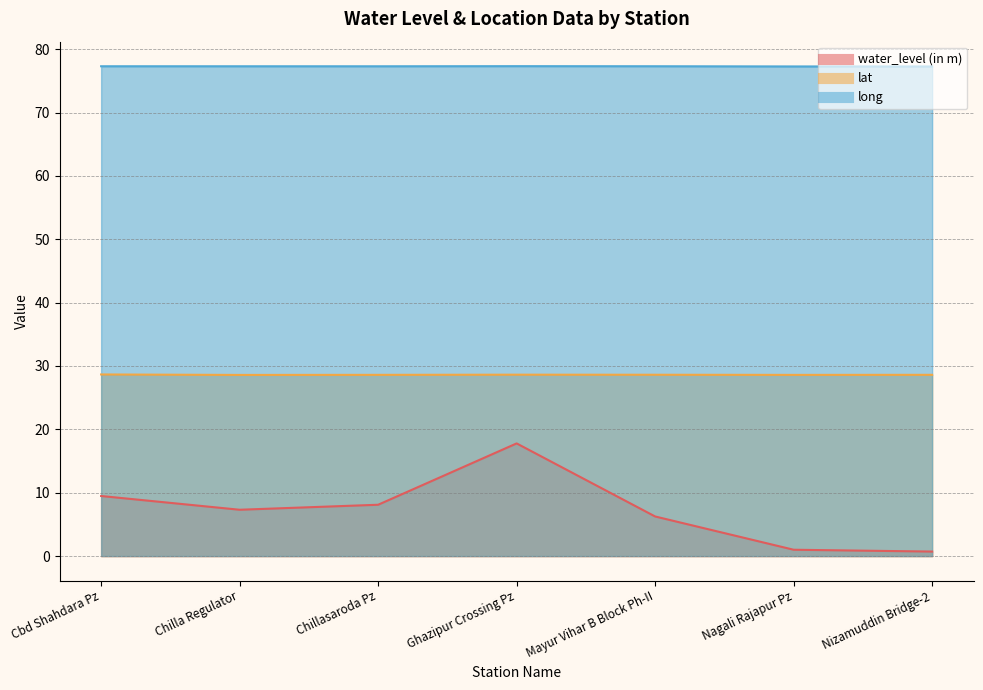

Count the number of data series in this chart.

3